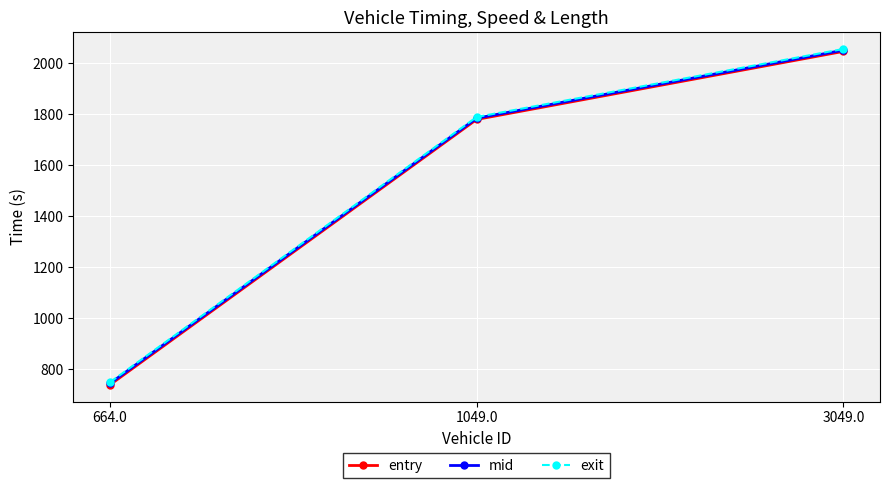

What is the total value across all series at 3049.0?

6153.9